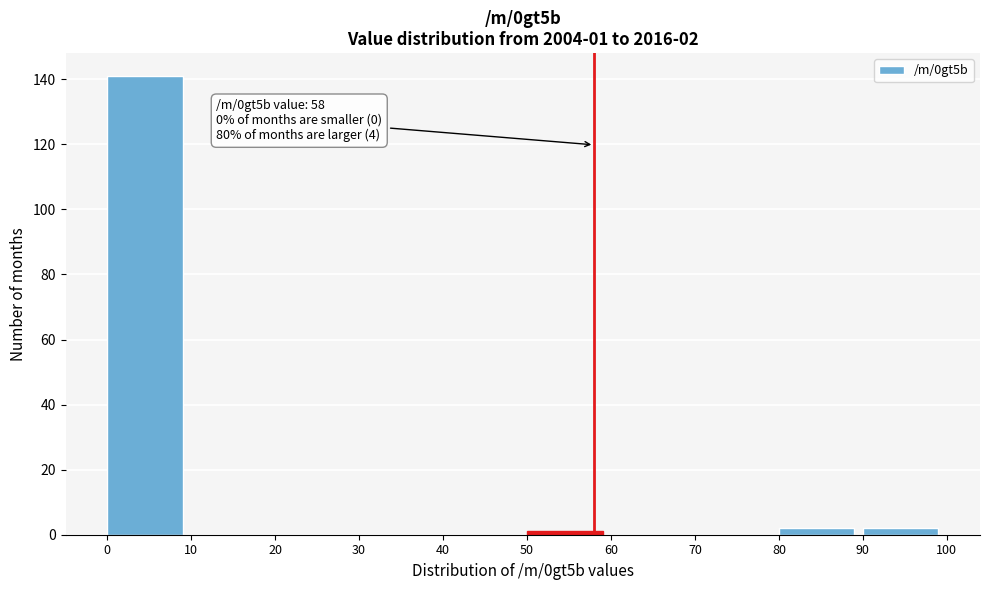

Which range on the x-axis has the tallest bar?

0 to 10